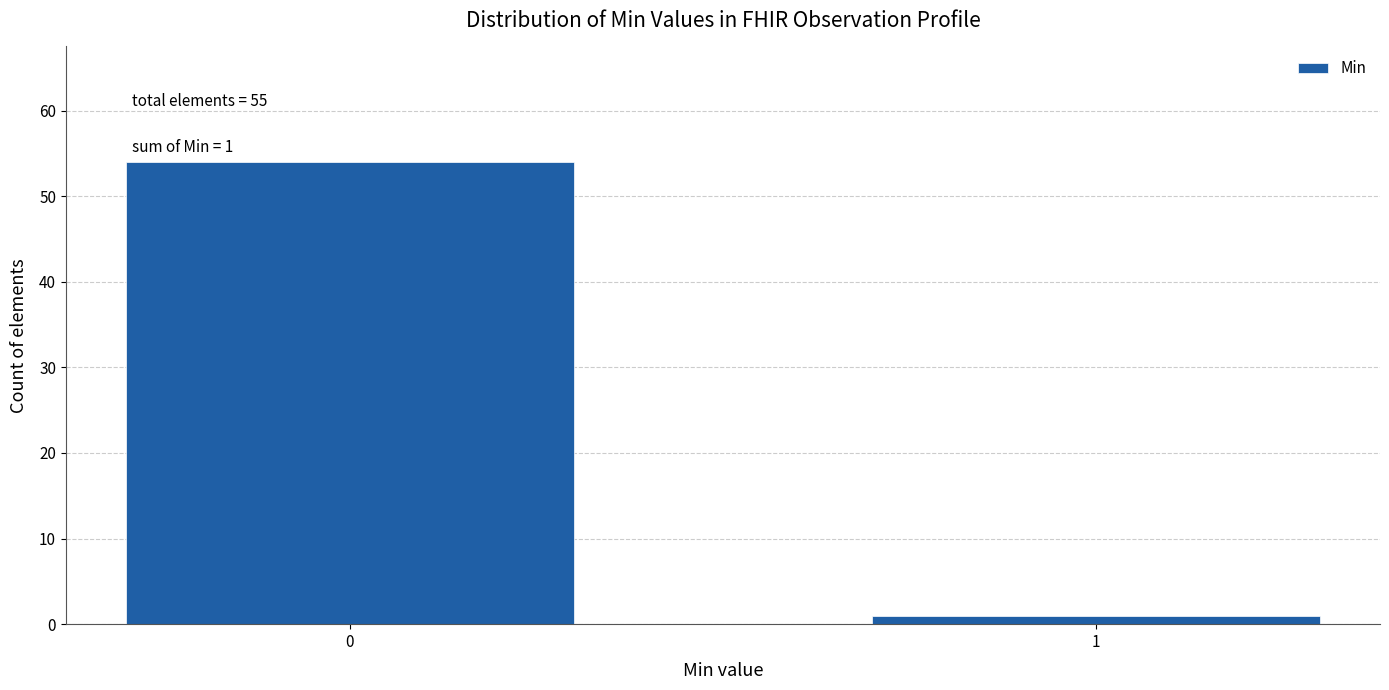

Reading left to right, extract all data points from this chart.

54	1